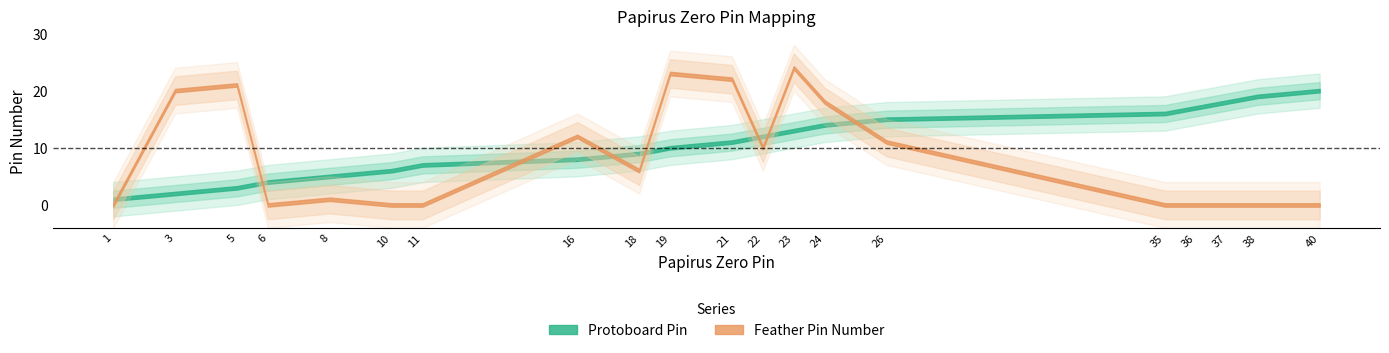

At how many categories does at least one series exceed 4?

18